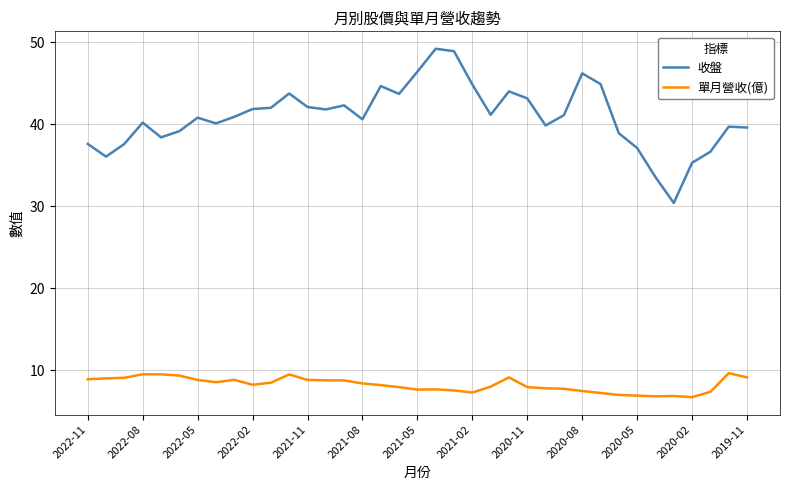

True or false: 收盤 and 單月營收(億) cross at least once.

False